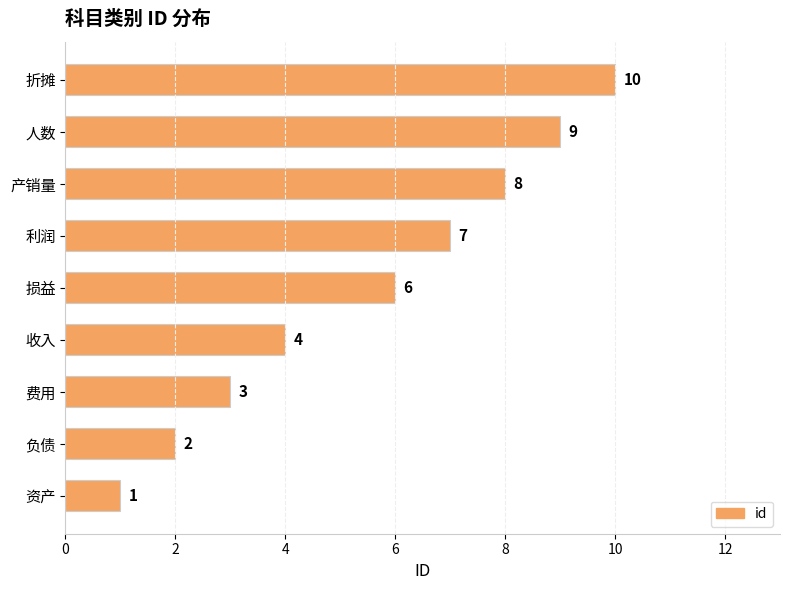

At which label is the value closest to 5?

收入